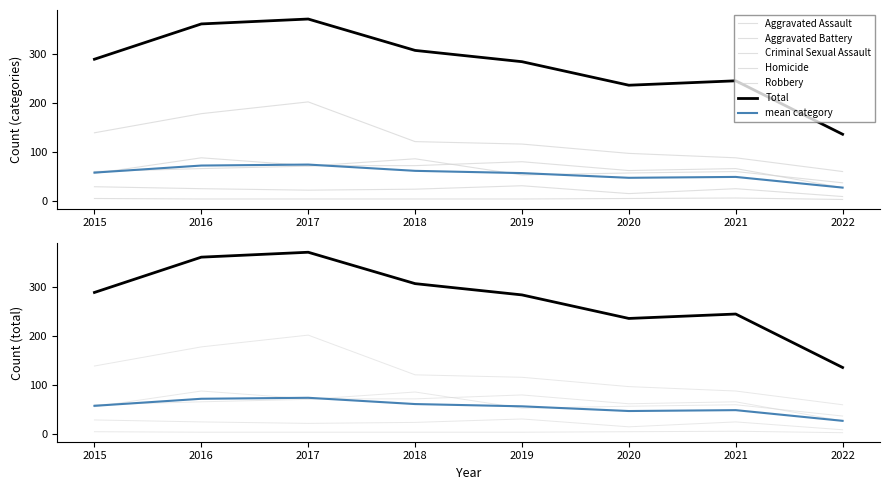

True or false: Total and Criminal Sexual Assault cross at least once.

False